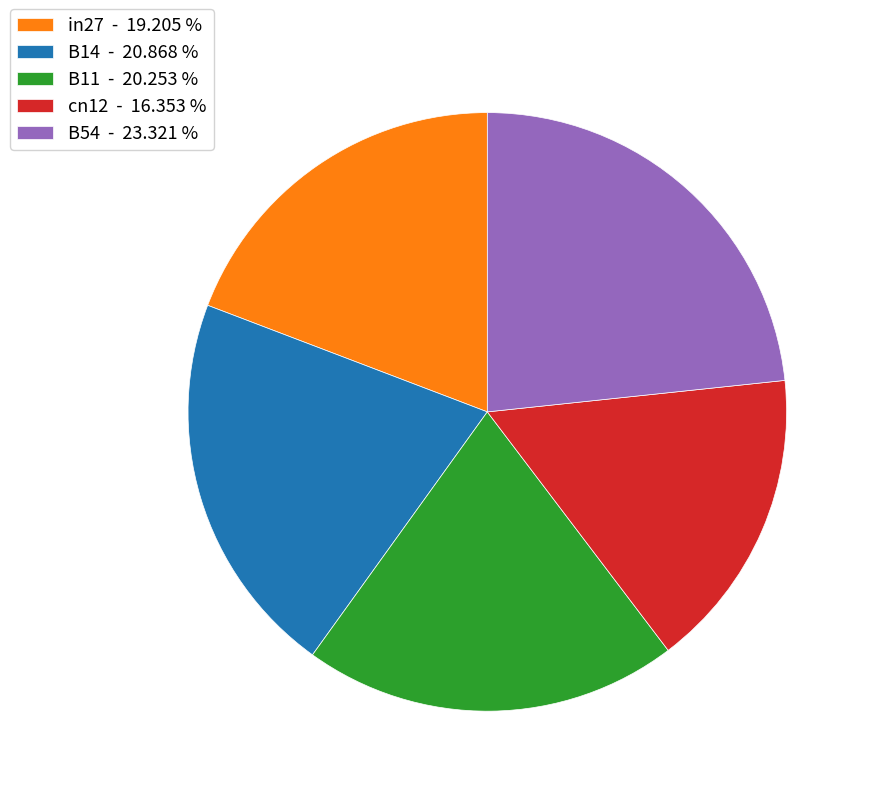

Rank the categories by value from lowest to highest.

cn12, in27, B11, B14, B54